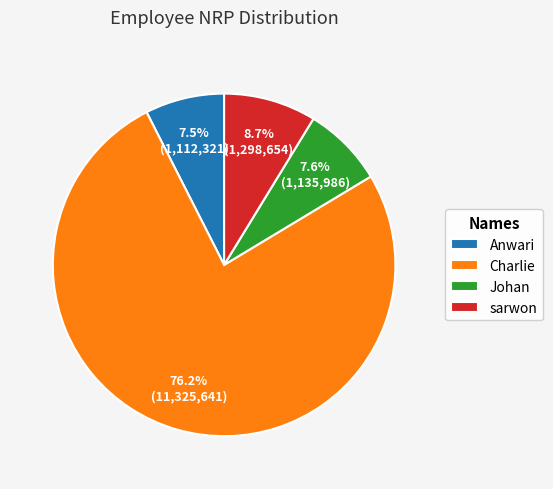

Which has a higher value, Charlie or Anwari?

Charlie